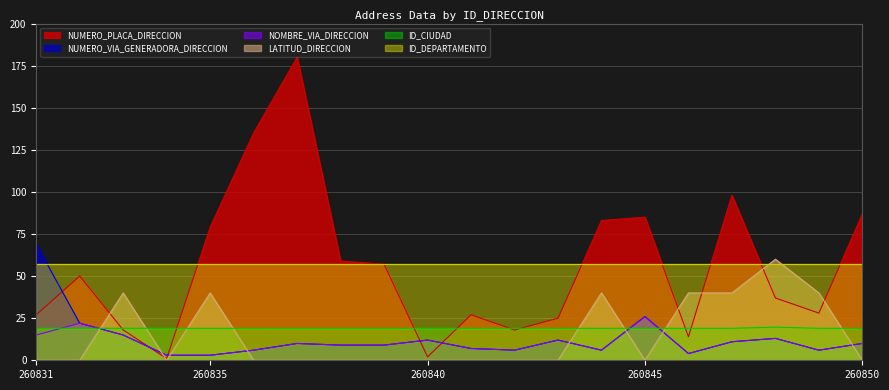

The value of NUMERO_PLACA_DIRECCION at 260850 is 57.2. True or false?

False